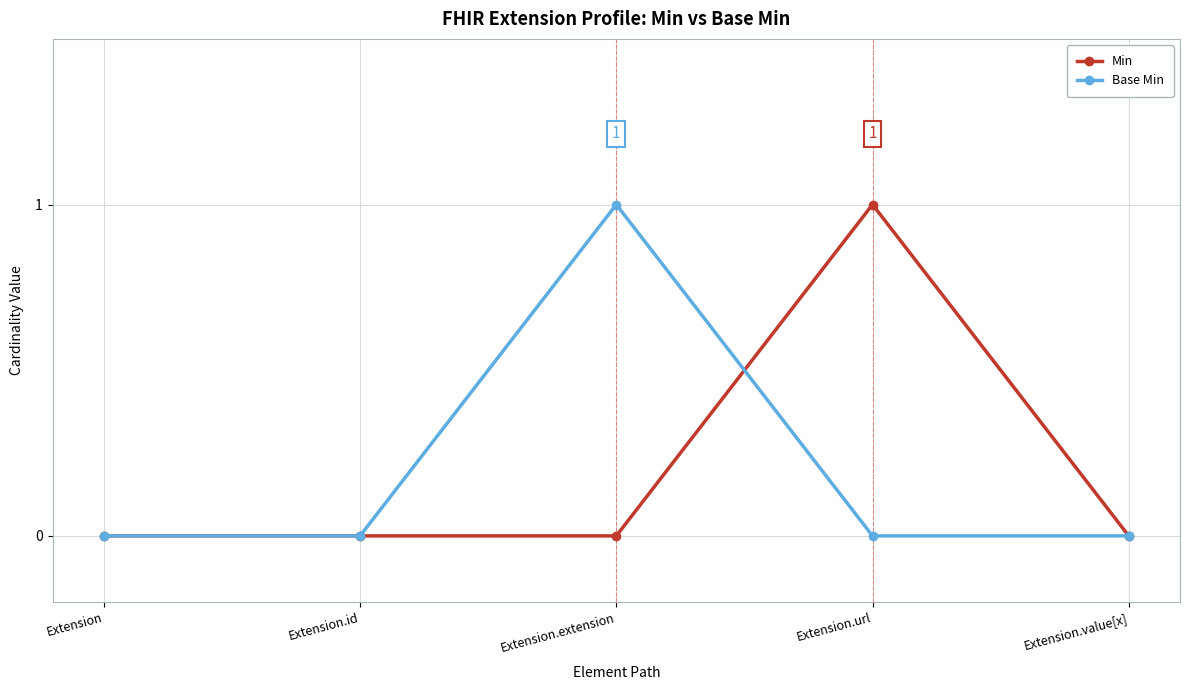

What position from the right is Extension?

5